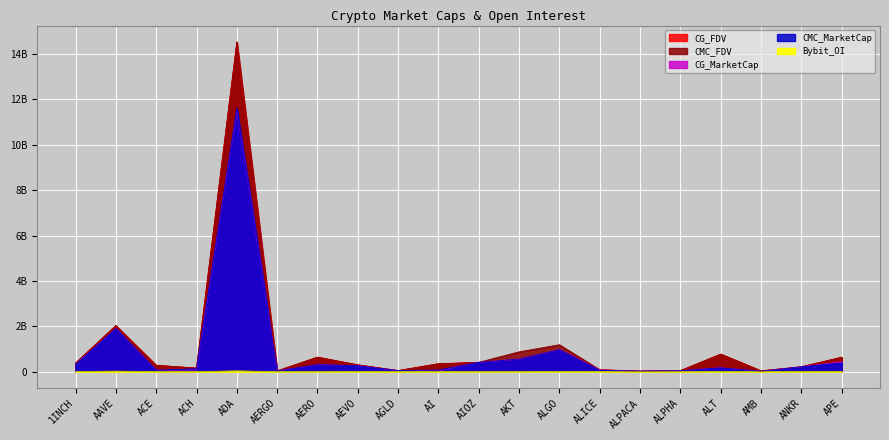

The CMC_MarketCap series shows 173557735.6 at ALT. True or false?

True